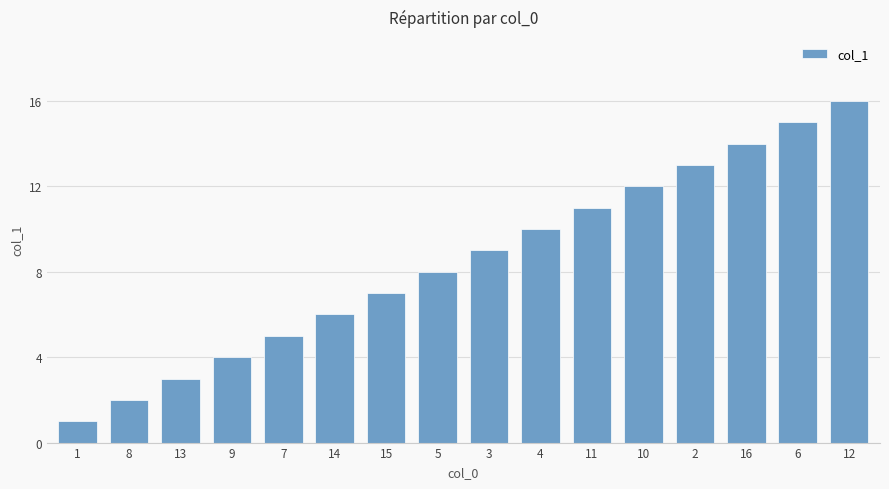

How many series are shown in this chart?

1